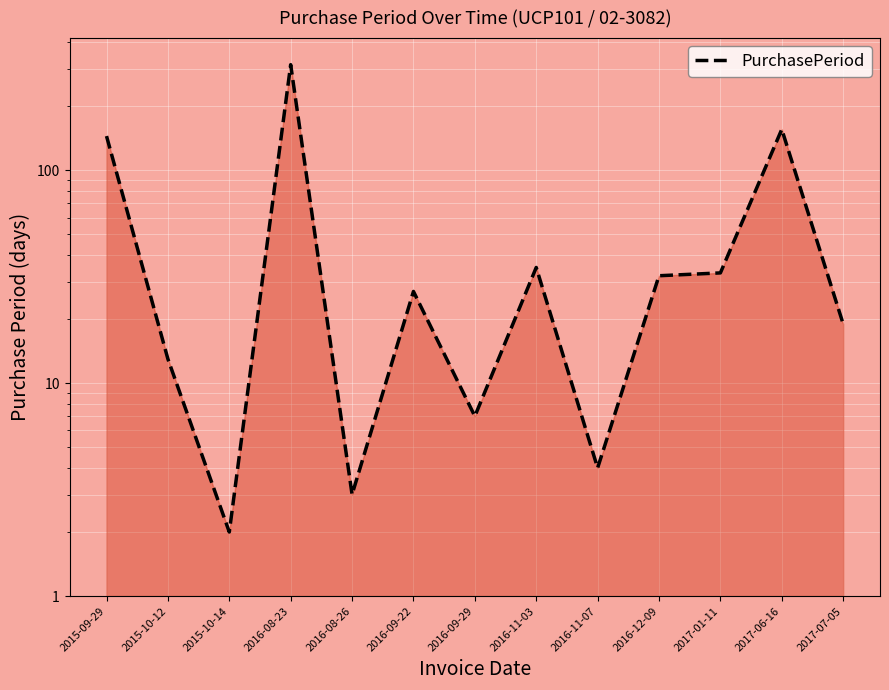

Rank the categories by value from lowest to highest.

2015-10-14, 2016-08-26, 2016-11-07, 2016-09-29, 2015-10-12, 2017-07-05, 2016-09-22, 2016-12-09, 2017-01-11, 2016-11-03, 2015-09-29, 2017-06-16, 2016-08-23